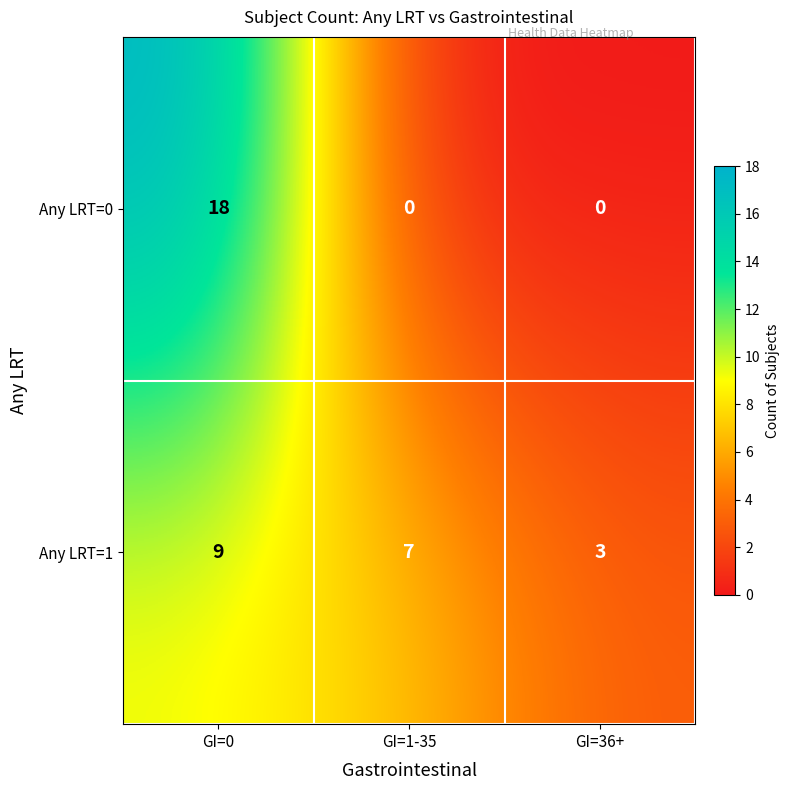

List the series in order of their peak value, lowest first.

Any LRT=1, Any LRT=0